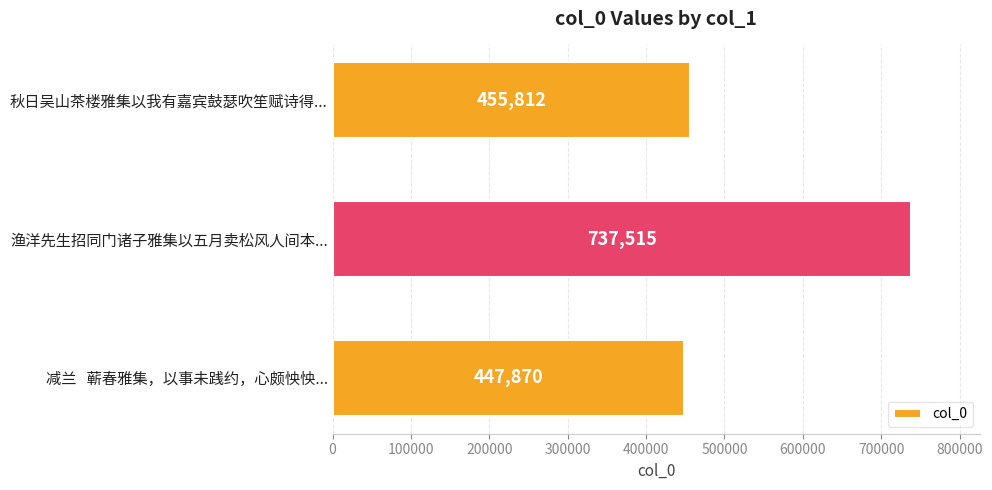

Count the number of data series in this chart.

1